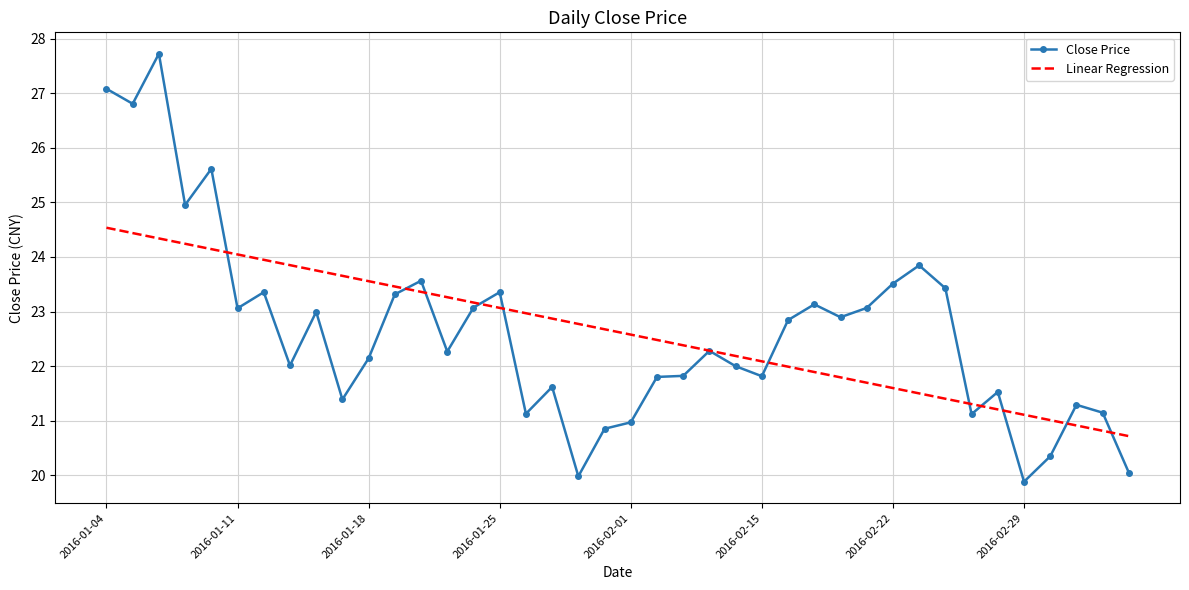

What is the highest value of the Linear Regression series?

24.5